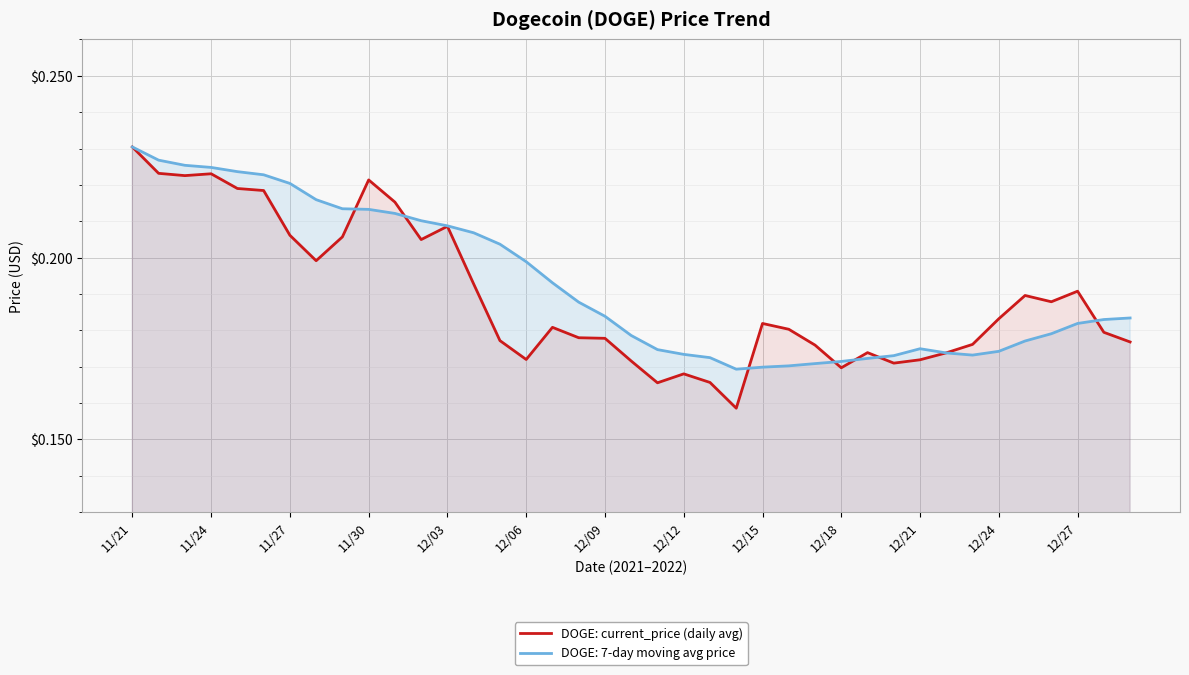

At which label does DOGE: current_price (daily avg) reach its peak?

11/21